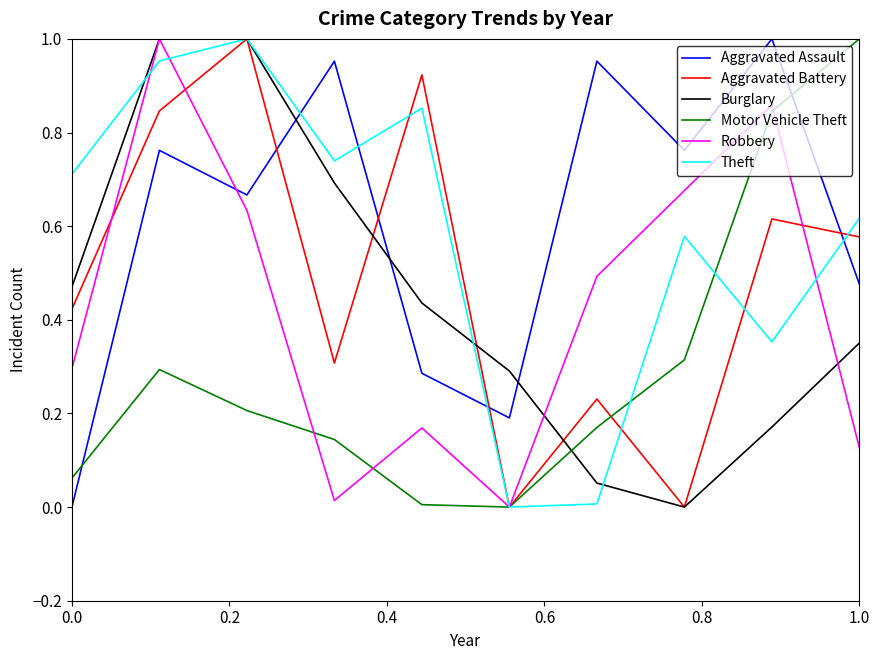

True or false: Motor Vehicle Theft and Theft intersect in this chart.

True